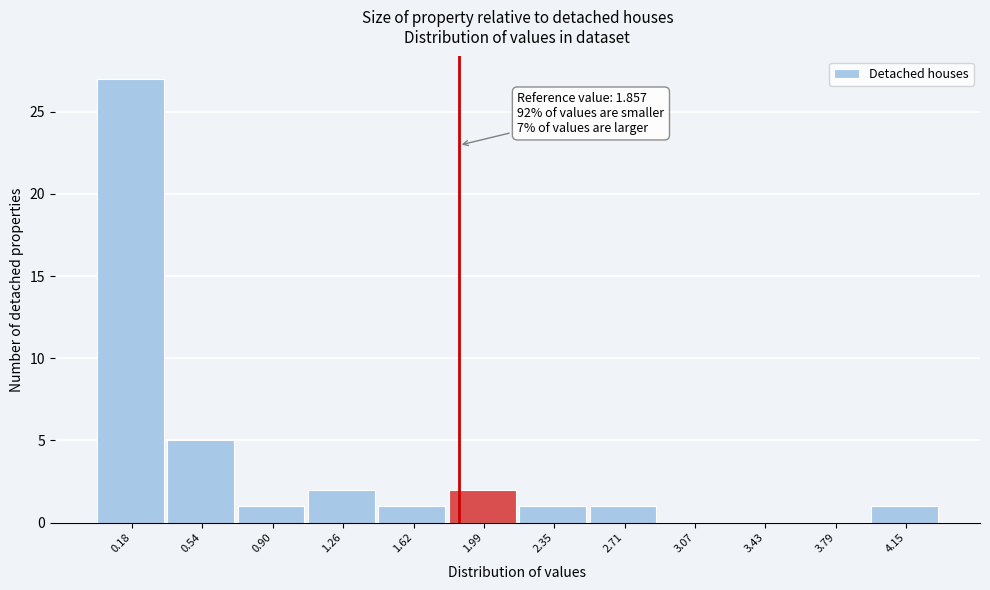

Over which range of the x-axis is the bar tallest?

0.00 to 0.35